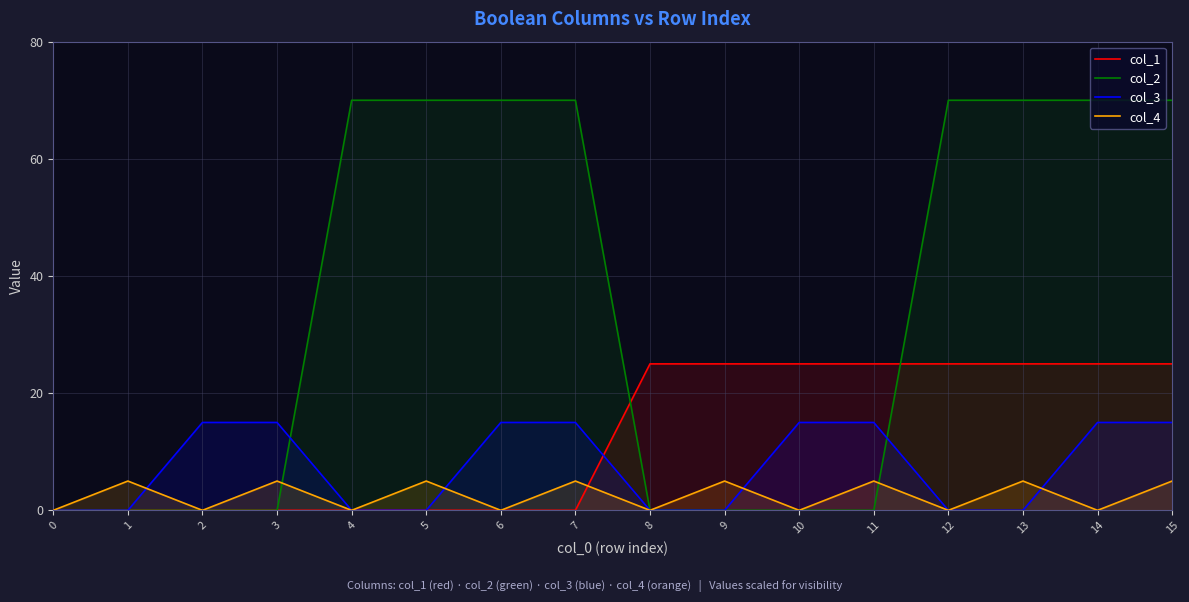

What is the total value across all series at 13?

100